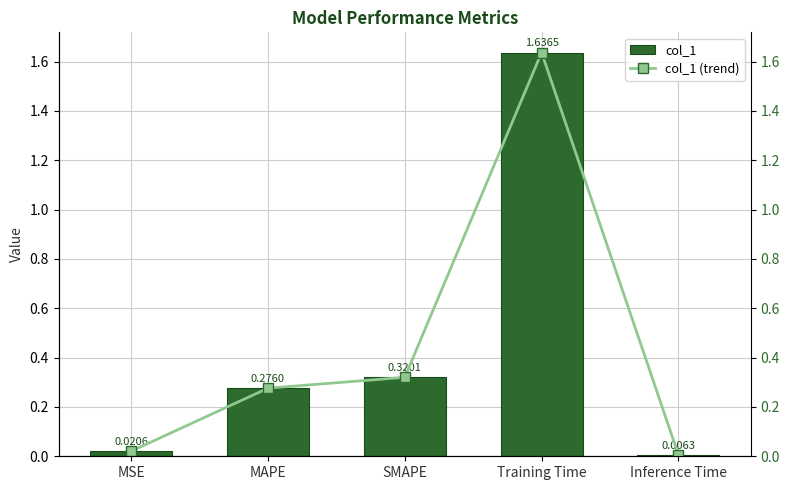

What is the value of the col_1 bar at the 2nd from the left?

0.3